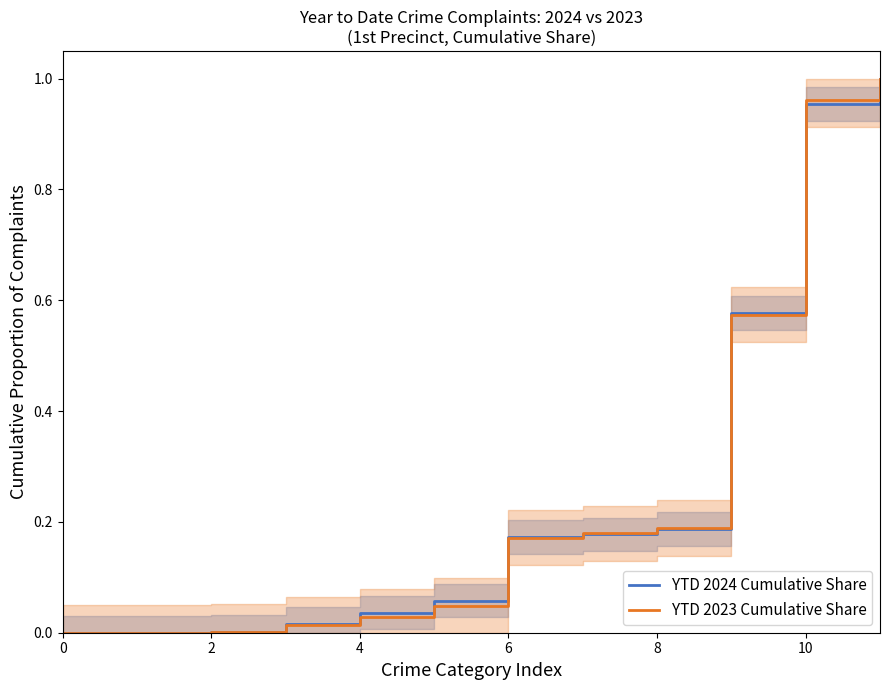

What is the label of the 4th point from the right?

8